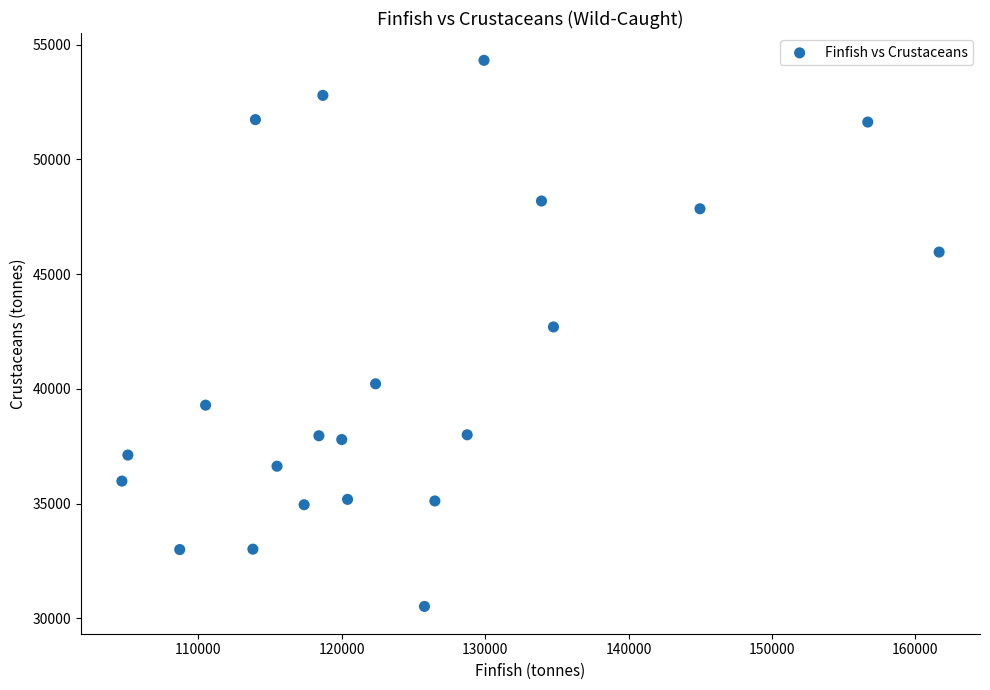

What is the range of Y values (max minus min)?

23794.3